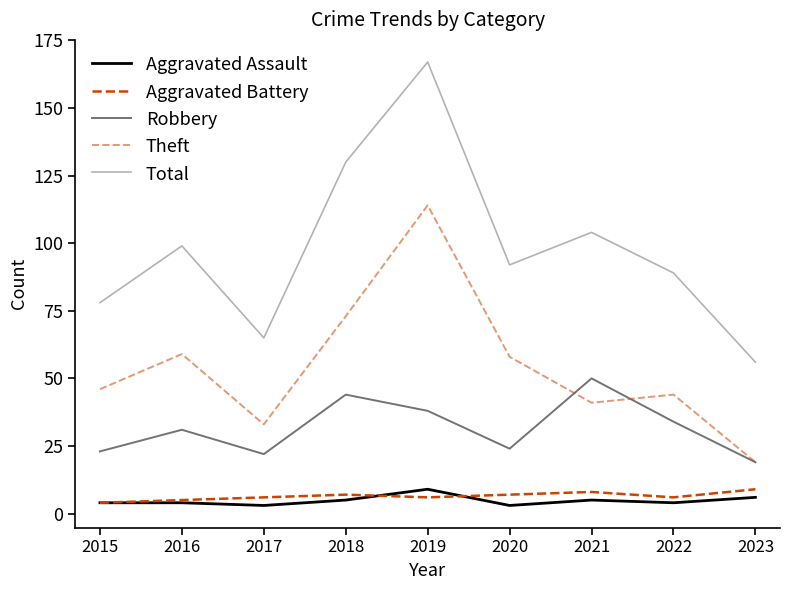

What is the value of the Aggravated Assault point at the 8th from the left?

4